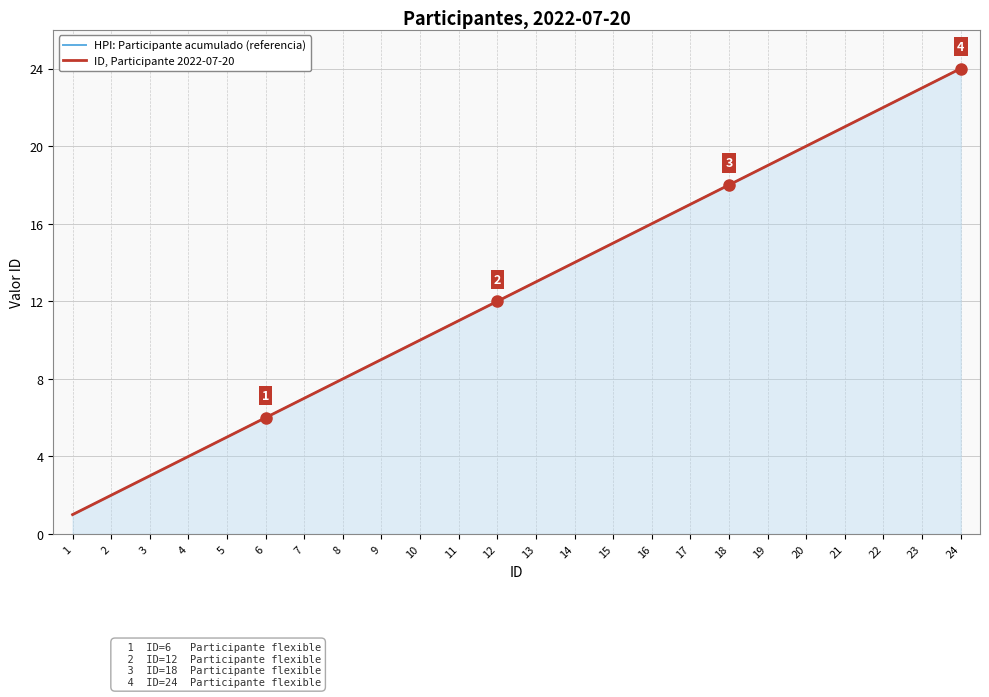

What are all the series names shown in the legend?

HPI: Participante acumulado (referencia), ID, Participante 2022-07-20